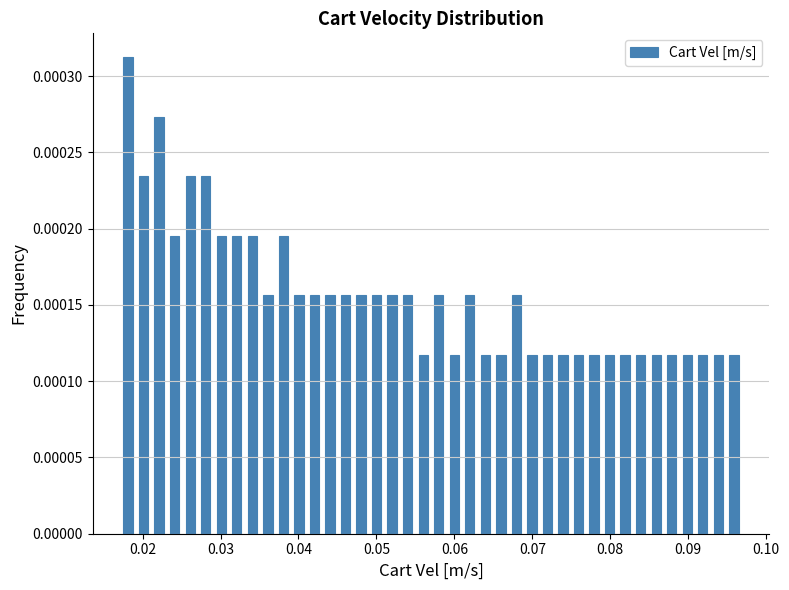

Around what value on the x-axis is the tallest bar? Give the approximate position of its centre, as read against the axis.

0.018